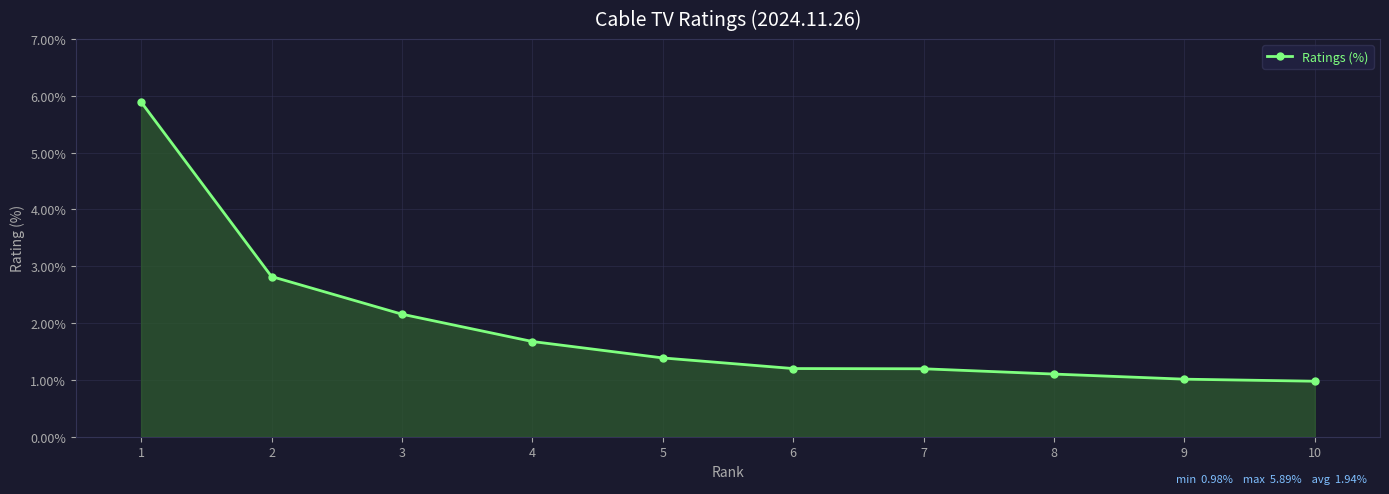

Where is the data nearest to the value 3?

2